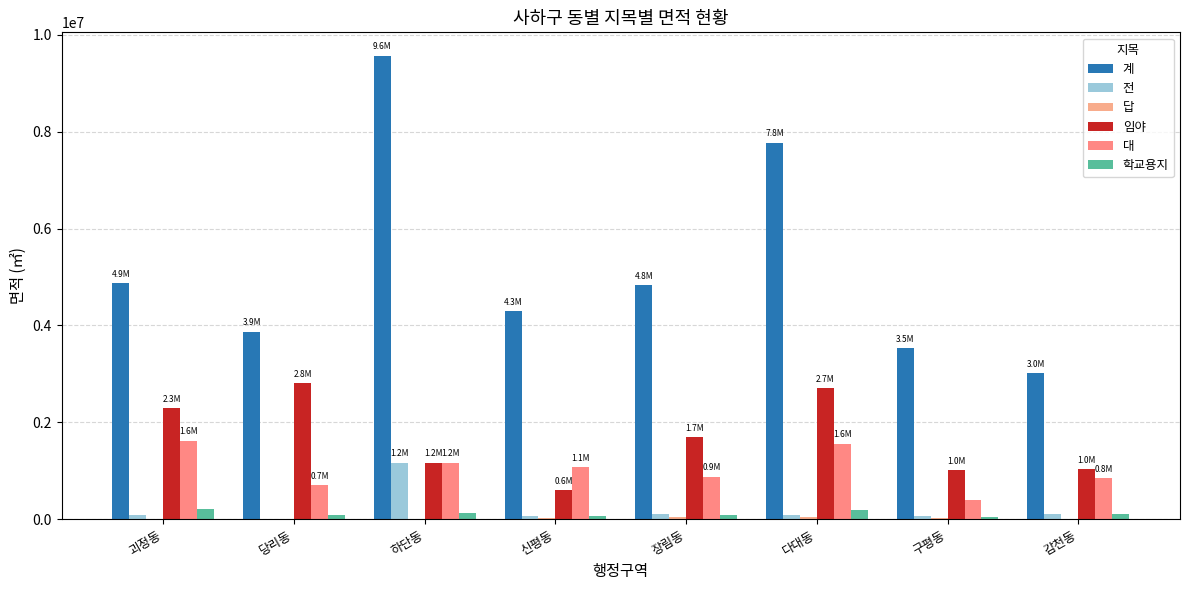

Which series has the largest total across all categories?

계